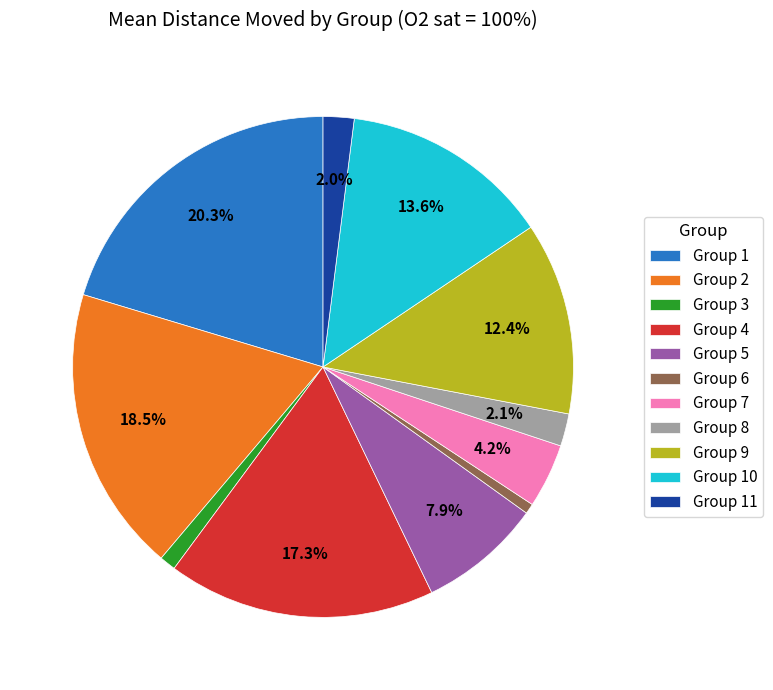

Does Group 5 represent more than half of the total?

No